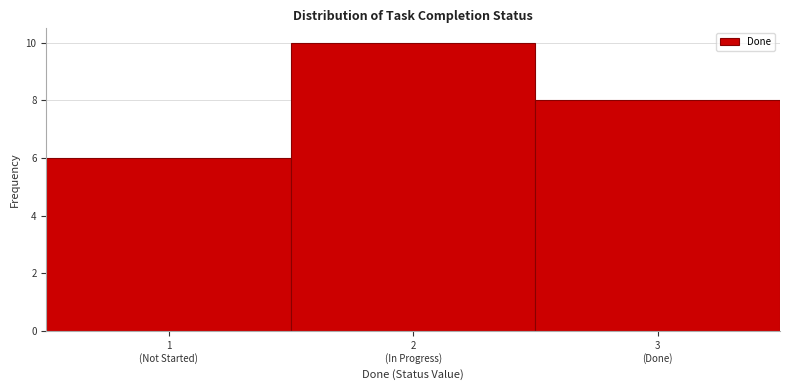

Reading right to left, what are all the values shown in this chart?

8	10	6